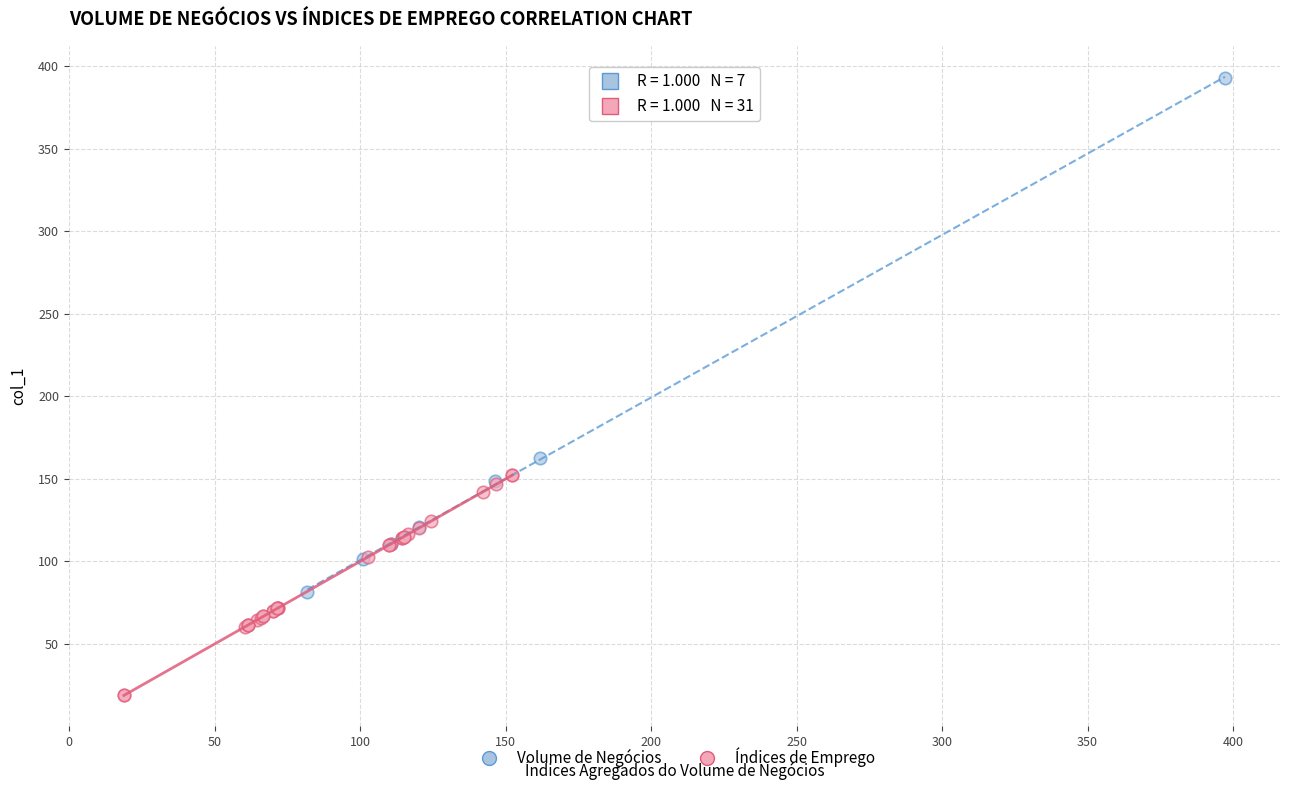

Which series contains the highest Y value?

Volume de Negócios